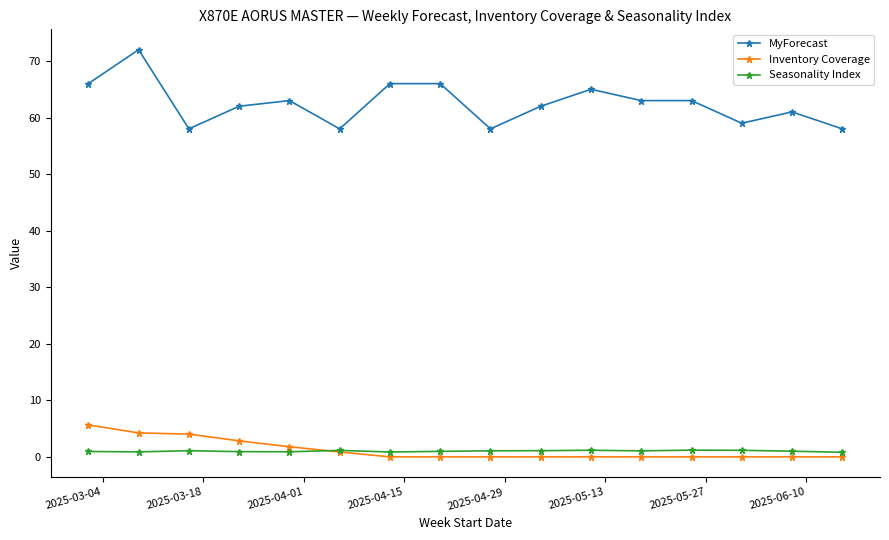

True or false: Inventory Coverage and MyForecast intersect in this chart.

False